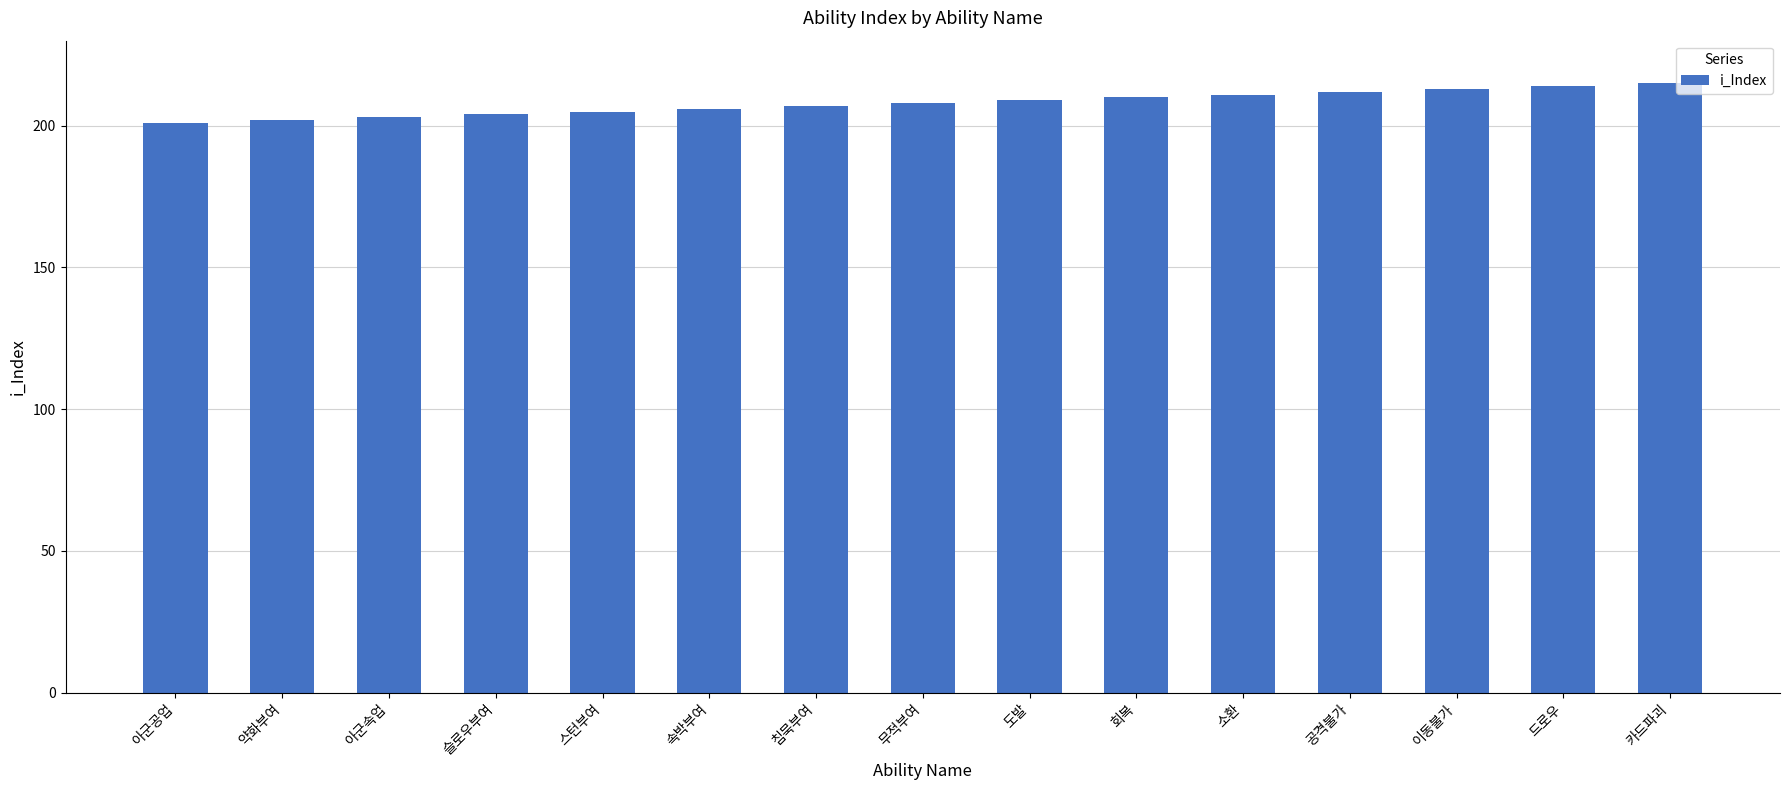

Approximately how many times larger is the value at 무적부여 compared to 카드파괴?

1.0